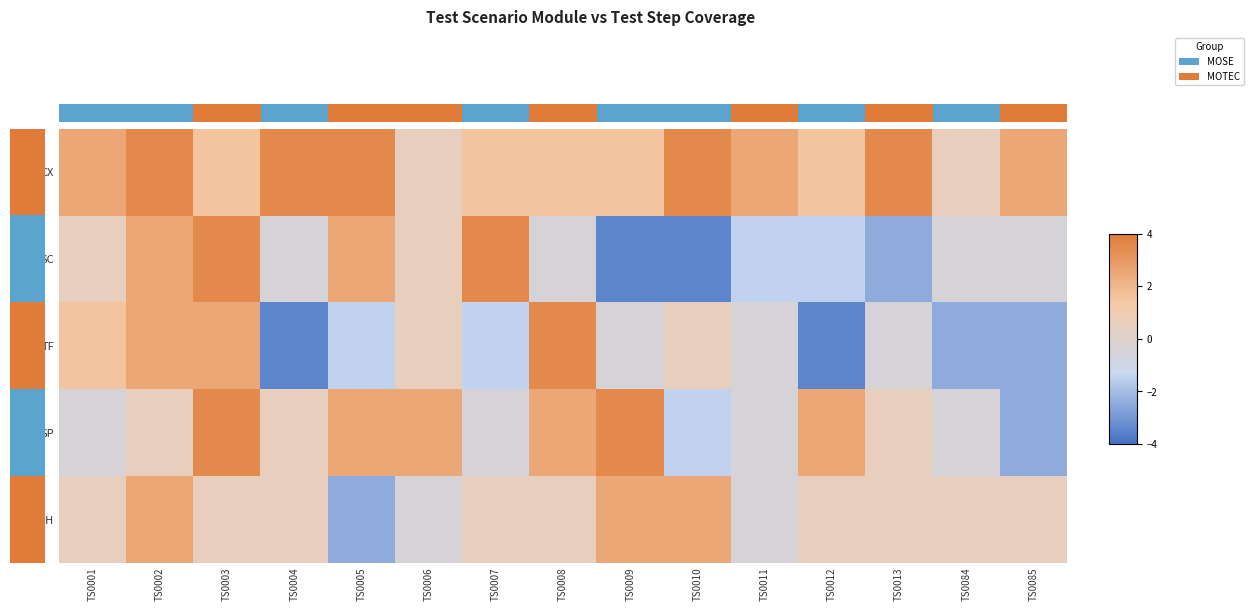

Reading left to right, what are all the values shown in this chart?

CX: TS0001=2.5	TS0002=3.5	TS0003=1.5	TS0004=3.5	TS0005=3.5	TS0006=0.5	TS0007=1.5	TS0008=1.5	TS0009=1.5	TS0010=3.5	TS0011=2.5	TS0012=1.5	TS0013=3.5	TS0084=0.5	TS0085=2.5
SC: TS0001=0.5	TS0002=2.5	TS0003=3.5	TS0004=-0.5	TS0005=2.5	TS0006=0.5	TS0007=3.5	TS0008=-0.5	TS0009=-3.5	TS0010=-3.5	TS0011=-1.5	TS0012=-1.5	TS0013=-2.5	TS0084=-0.5	TS0085=-0.5
TF: TS0001=1.5	TS0002=2.5	TS0003=2.5	TS0004=-3.5	TS0005=-1.5	TS0006=0.5	TS0007=-1.5	TS0008=3.5	TS0009=-0.5	TS0010=0.5	TS0011=-0.5	TS0012=-3.5	TS0013=-0.5	TS0084=-2.5	TS0085=-2.5
SP: TS0001=-0.5	TS0002=0.5	TS0003=3.5	TS0004=0.5	TS0005=2.5	TS0006=2.5	TS0007=-0.5	TS0008=2.5	TS0009=3.5	TS0010=-1.5	TS0011=-0.5	TS0012=2.5	TS0013=0.5	TS0084=-0.5	TS0085=-2.5
UH: TS0001=0.5	TS0002=2.5	TS0003=0.5	TS0004=0.5	TS0005=-2.5	TS0006=-0.5	TS0007=0.5	TS0008=0.5	TS0009=2.5	TS0010=2.5	TS0011=-0.5	TS0012=0.5	TS0013=0.5	TS0084=0.5	TS0085=0.5